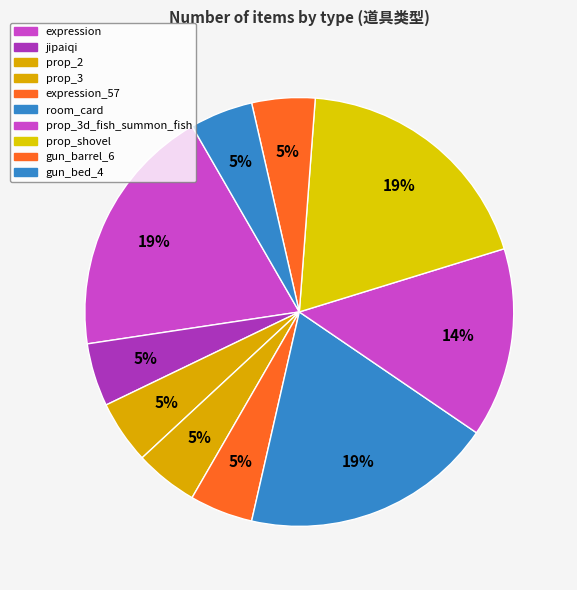

To the nearest percent, what is the combined percentage of jipaiqi and gun_barrel_6?

10%